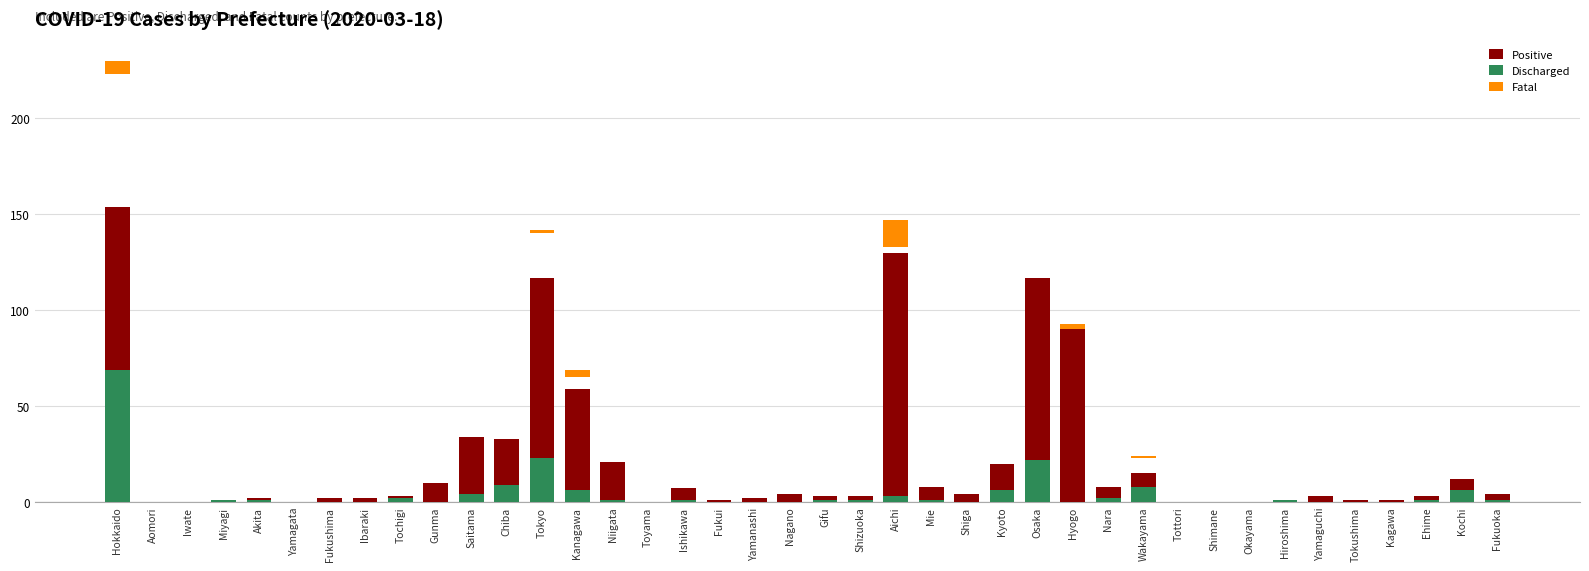

How many bars are there in each group?

3